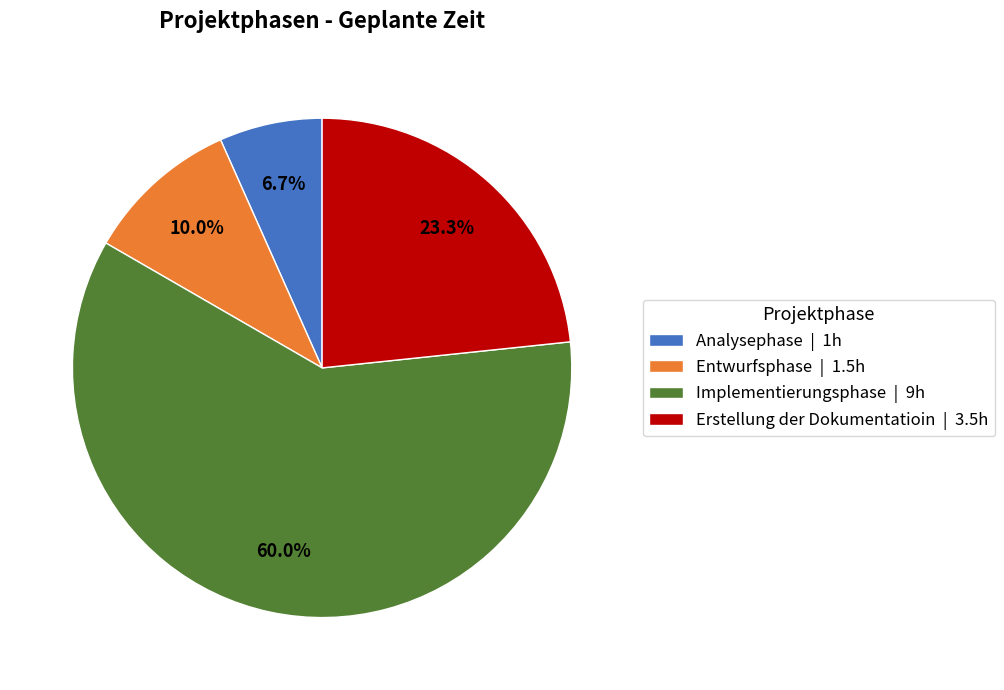

Which category has the biggest portion of the pie?

Implementierungsphase